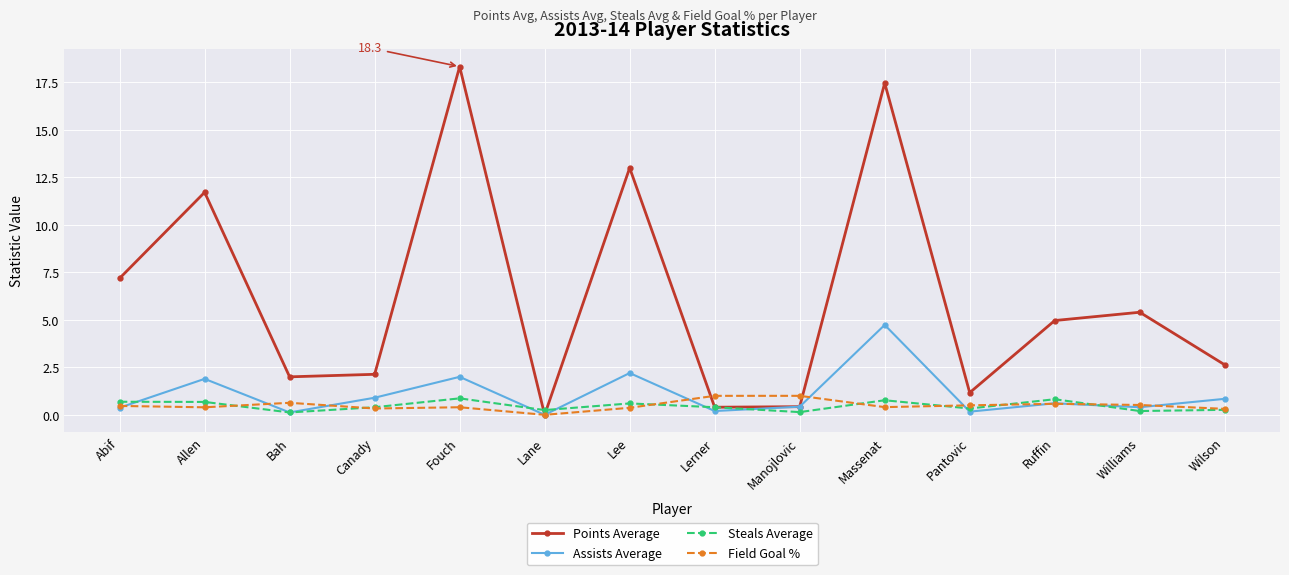

How many interior local valleys does the Points Average series have?

4